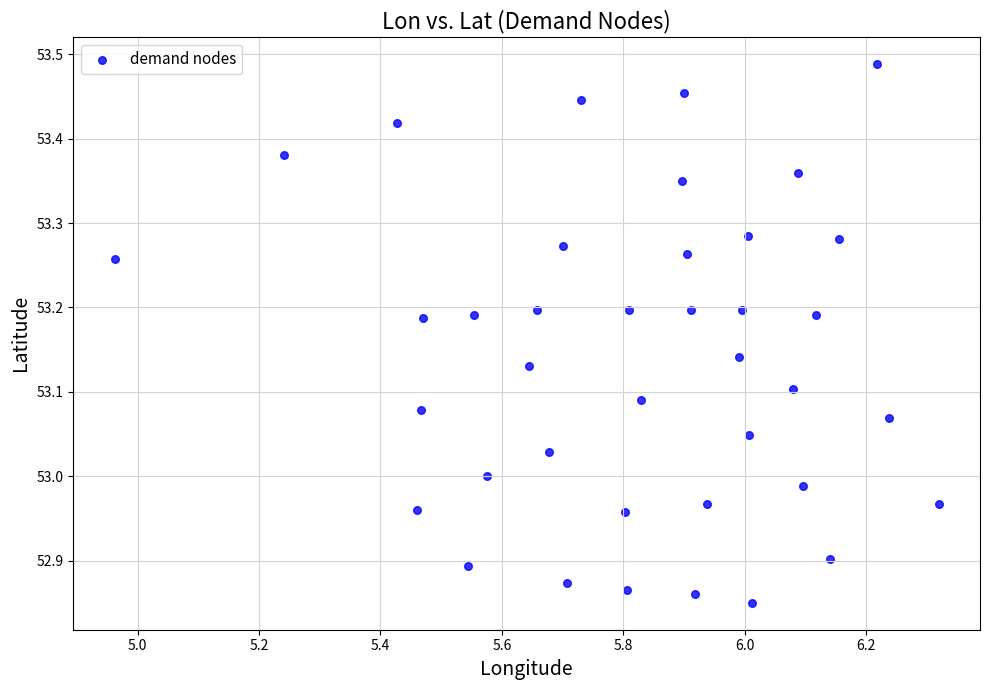

What is the range of Y values (max minus min)?

0.6